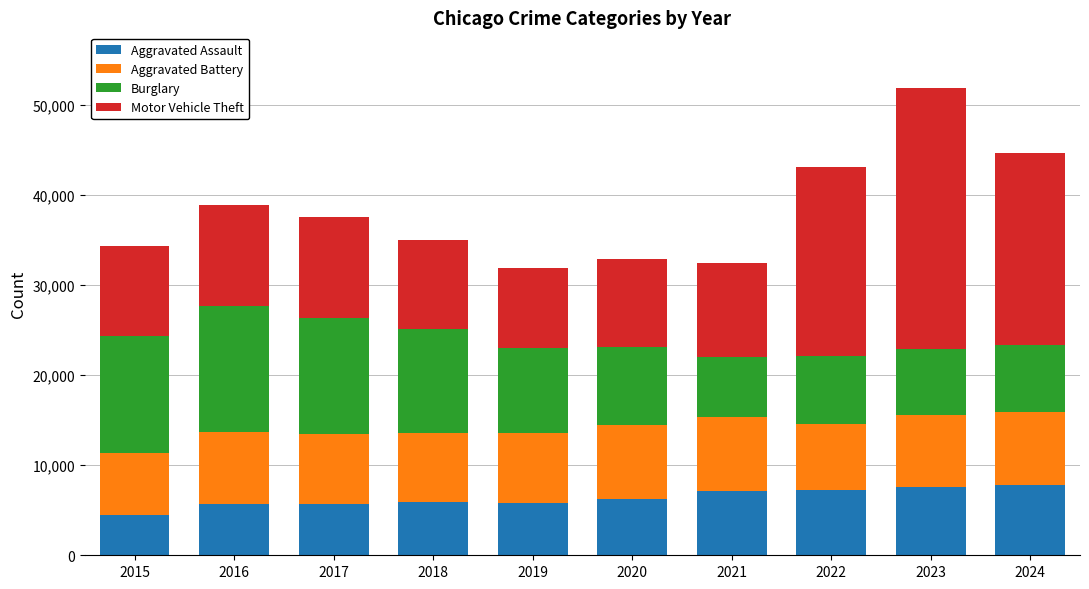

What is the approximate value of Aggravated Assault at 2021?

7143